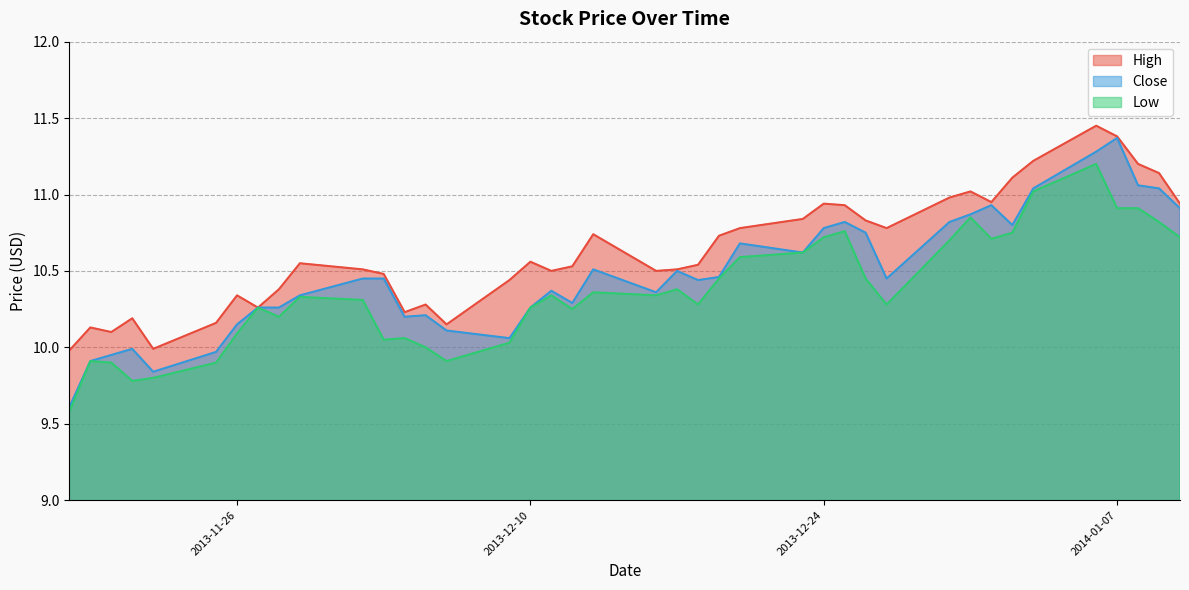

At which label does Close reach its minimum?

2013-11-18